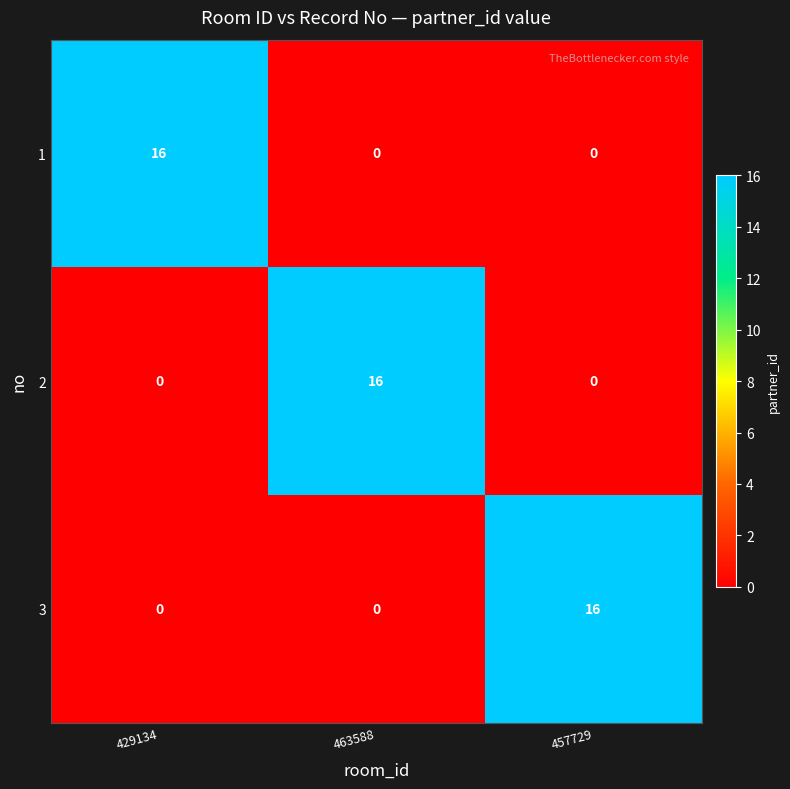

At which label does 1 reach its peak?

429134